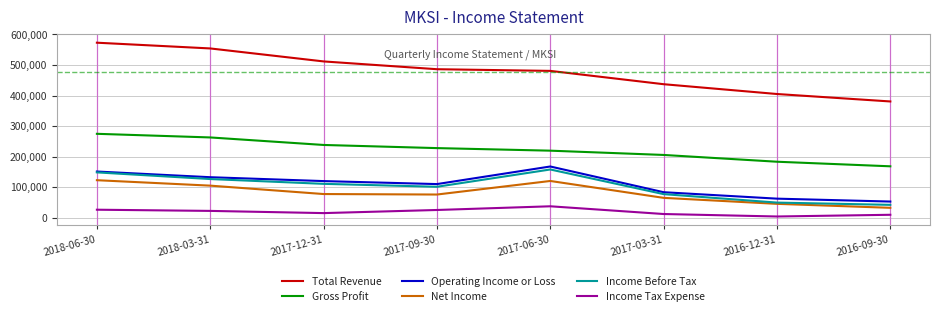

List the series in order of their peak value, highest first.

Total Revenue, Gross Profit, Operating Income or Loss, Income Before Tax, Net Income, Income Tax Expense